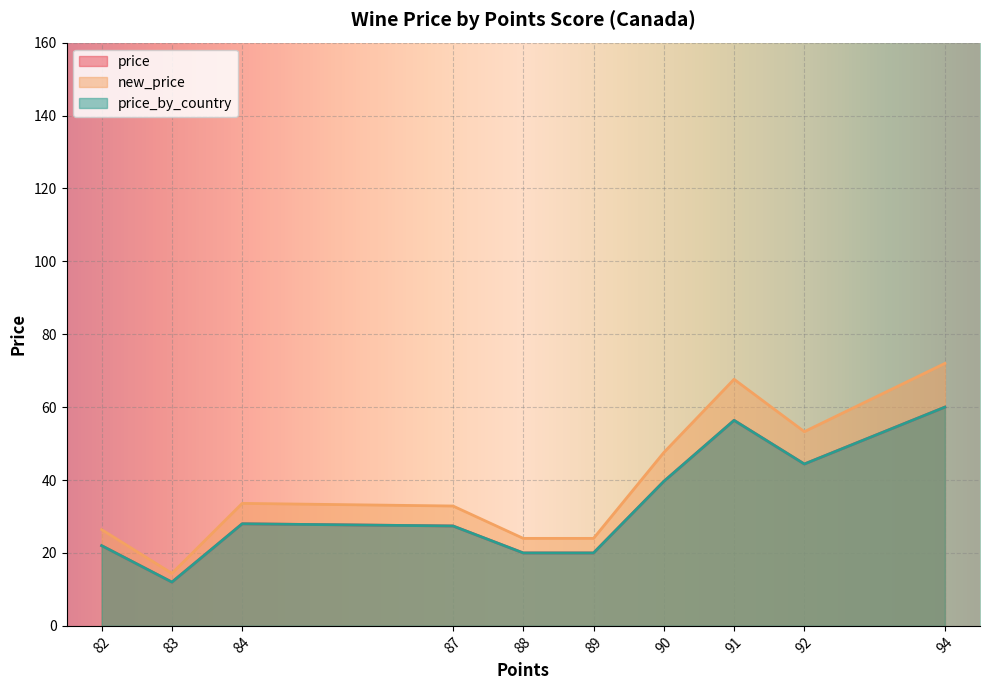

How many interior local peaks does the new_price series have?

2